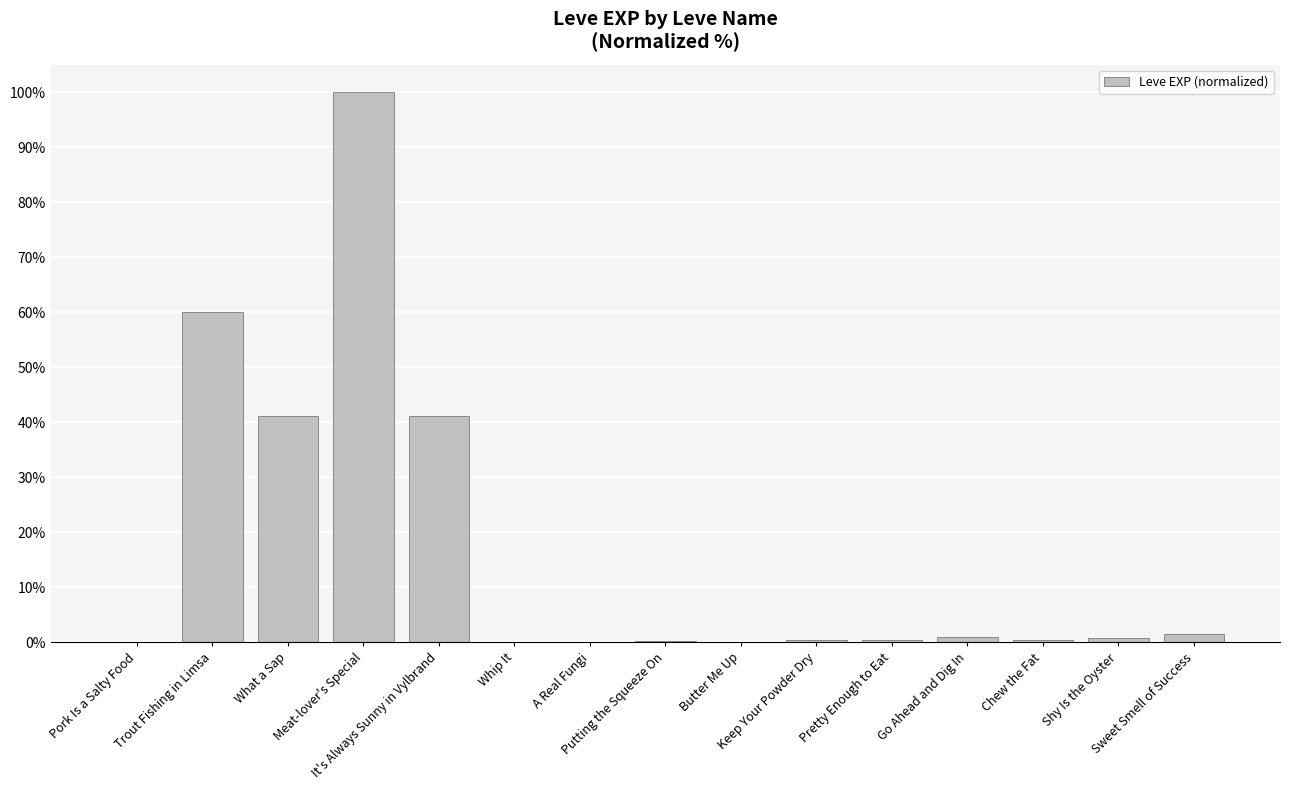

Are the bars horizontal?

No